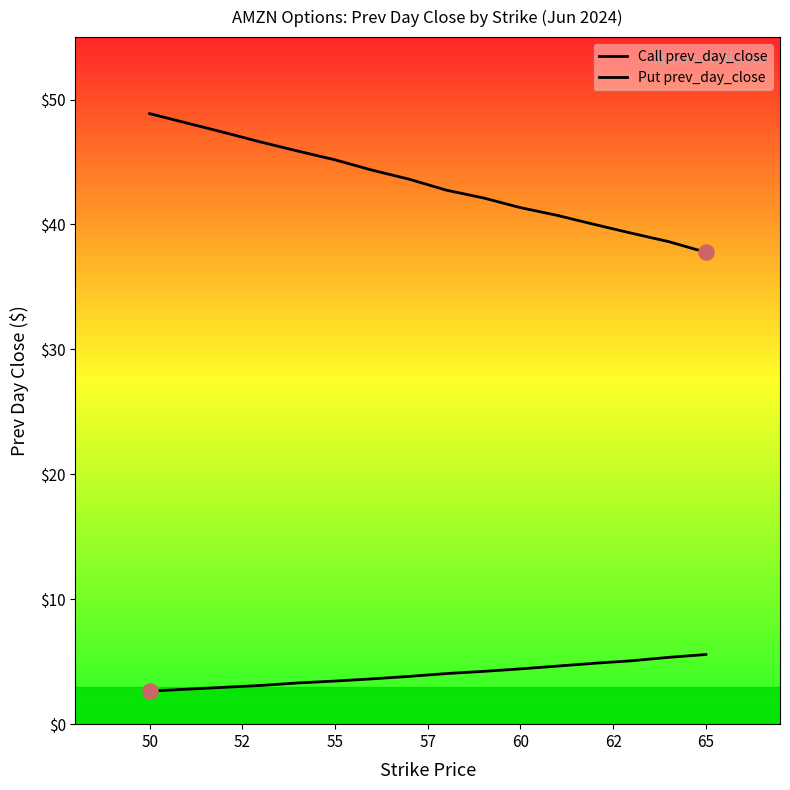

At how many categories does at least one series exceed 27?

15